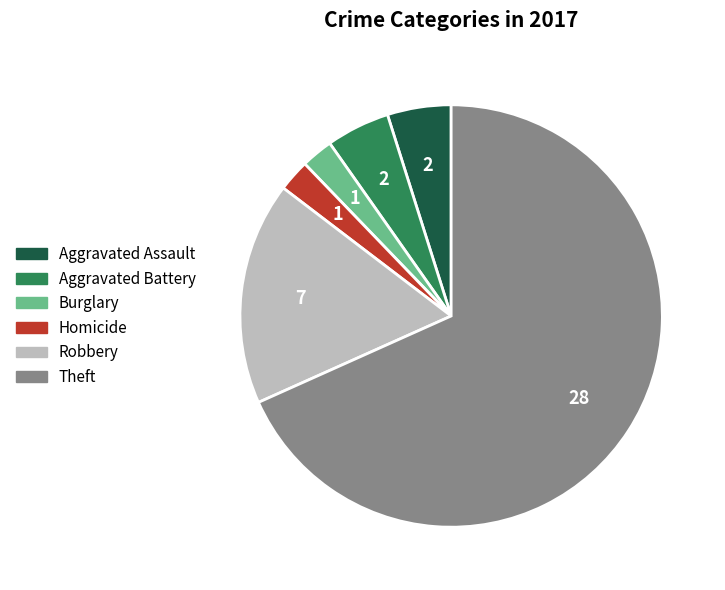

Does Burglary account for over 50% of the chart?

No